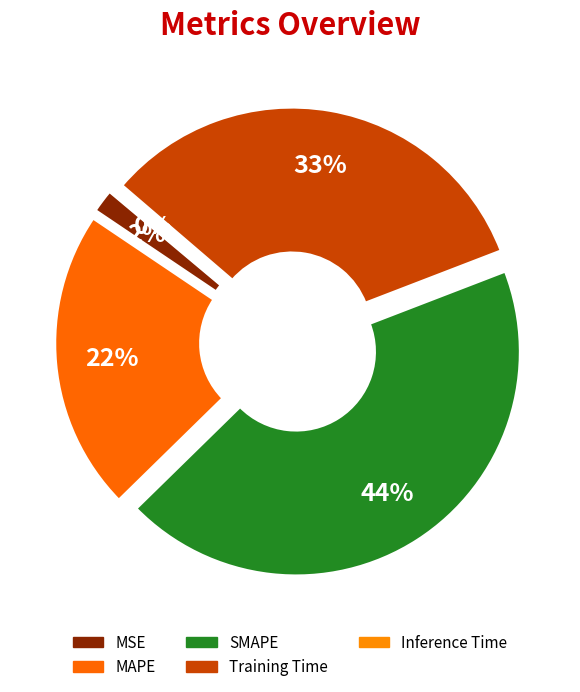

What is the change in value from MSE to Inference Time?

-0.1